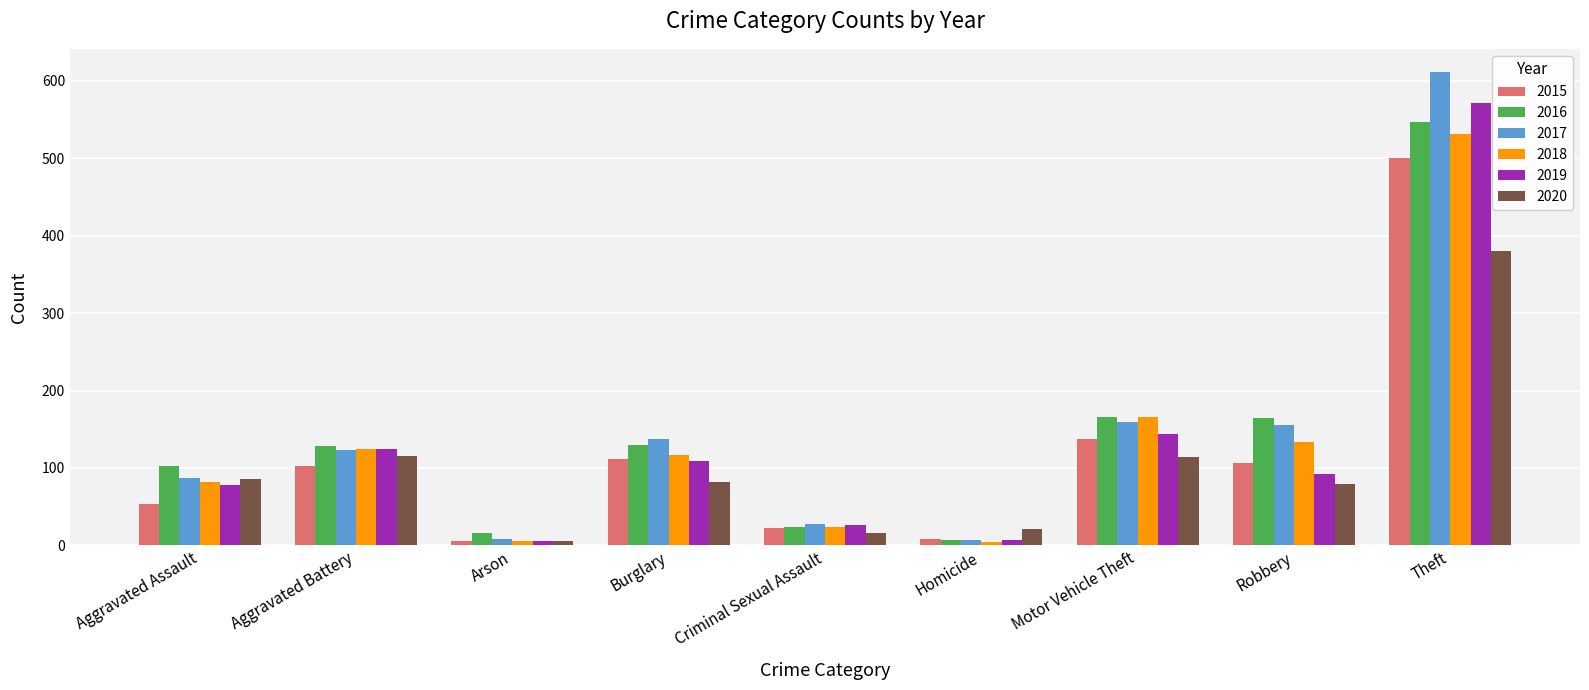

Between Robbery and Theft, which series saw the biggest shift?

2019